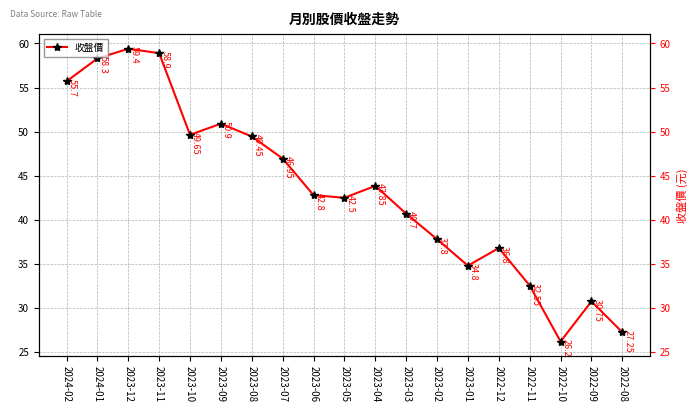

Does the chart display data point markers on the line(s)?

Yes